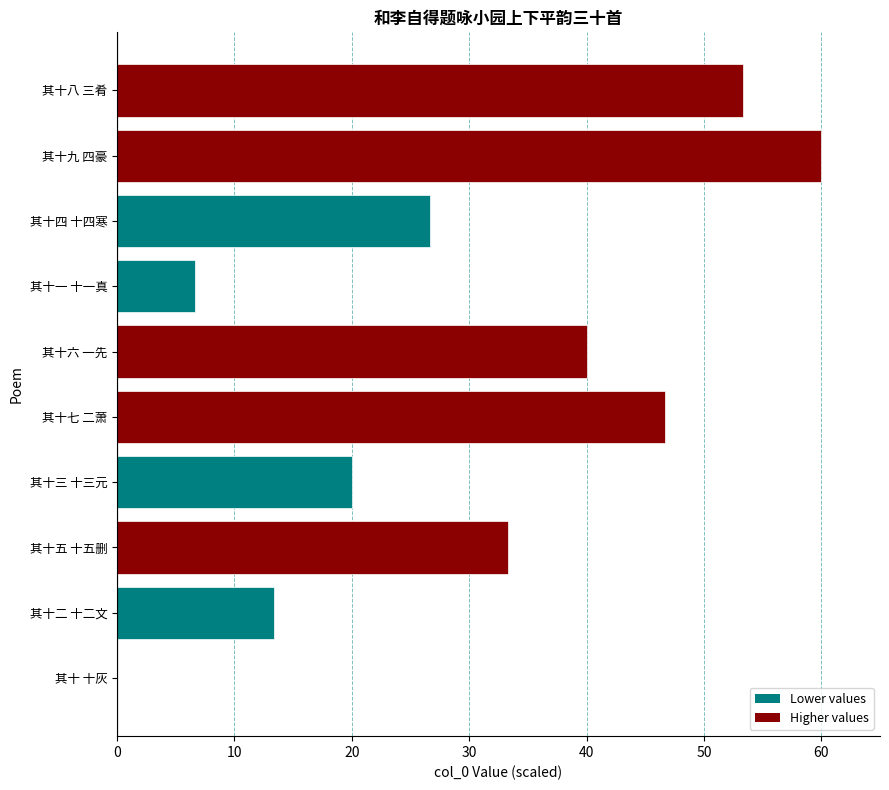

What is the sum of the values at 其十四 十四寒 and 其十七 二萧?

73.3